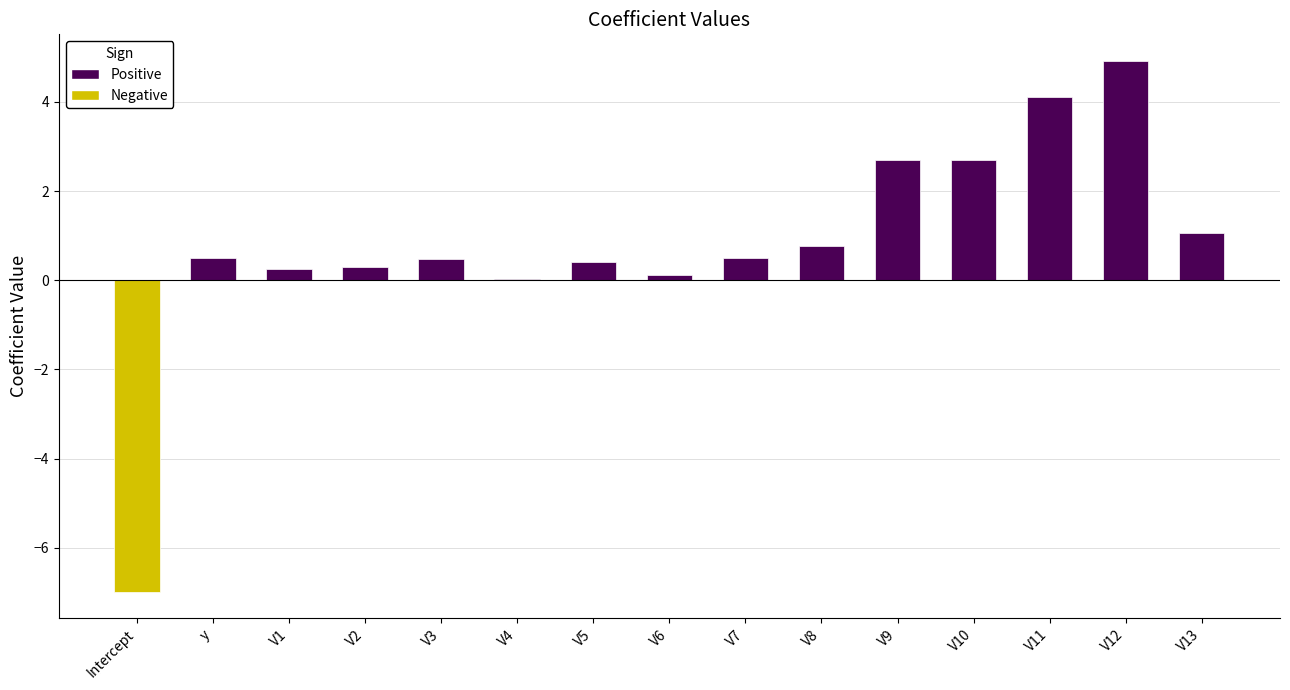

At which category does the chart reach its peak across all series?

V12